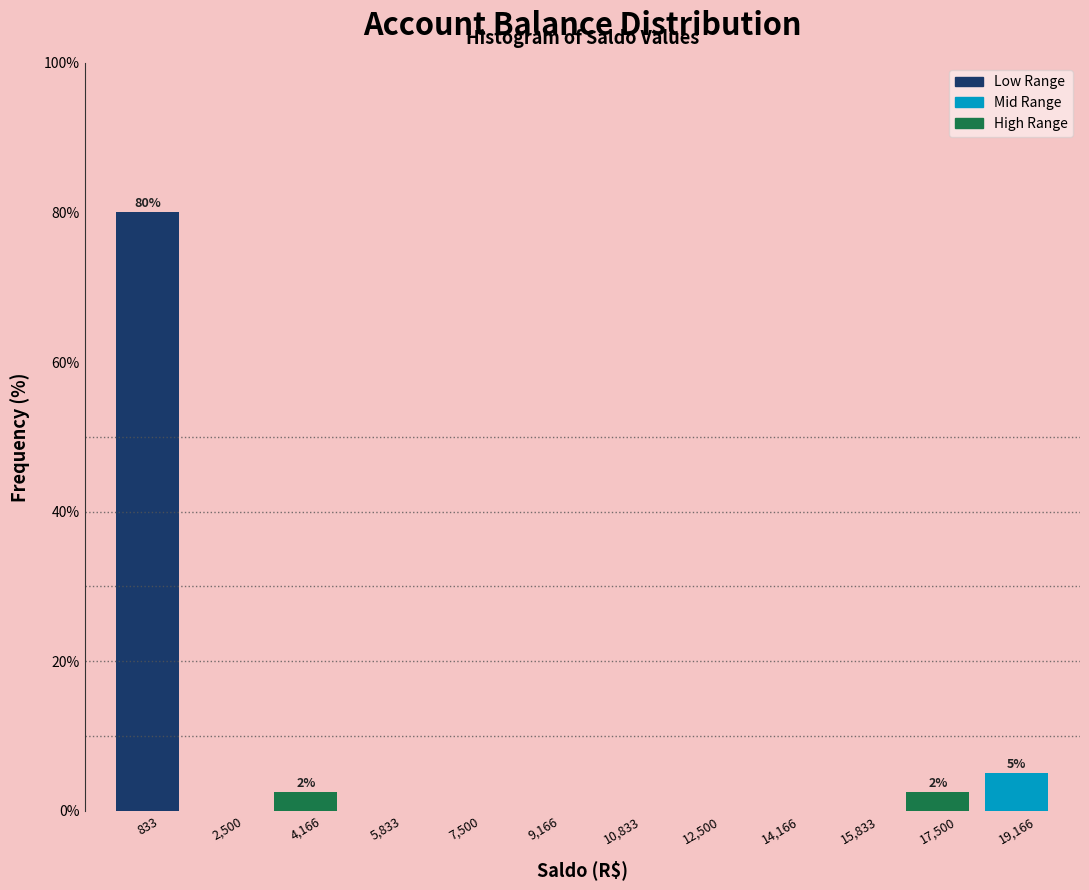

Over which range of the x-axis is the bar tallest?

0 to 1600